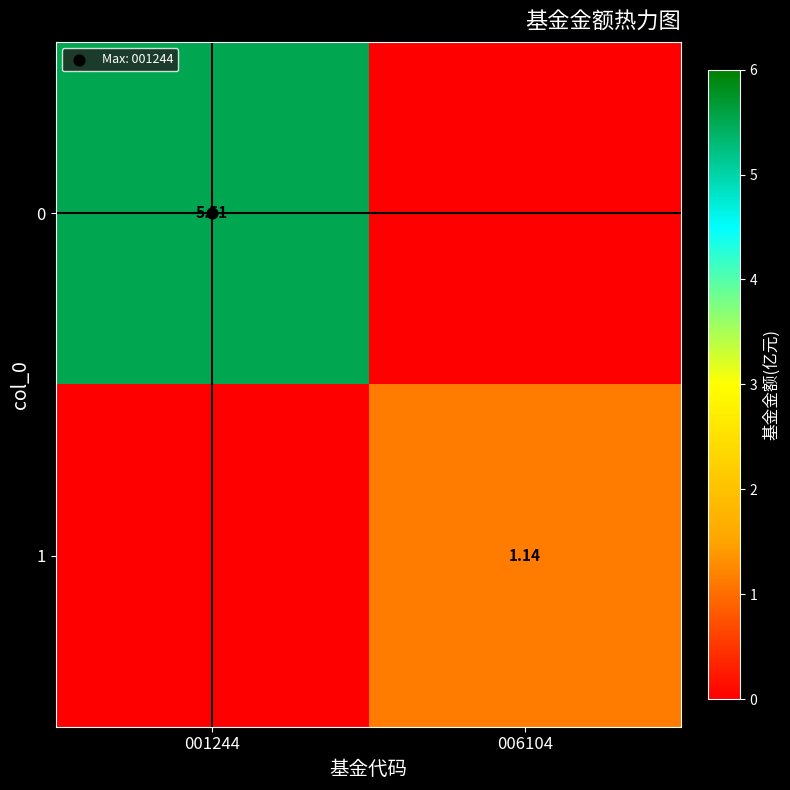

Which category has the highest value in the 1 series?

006104